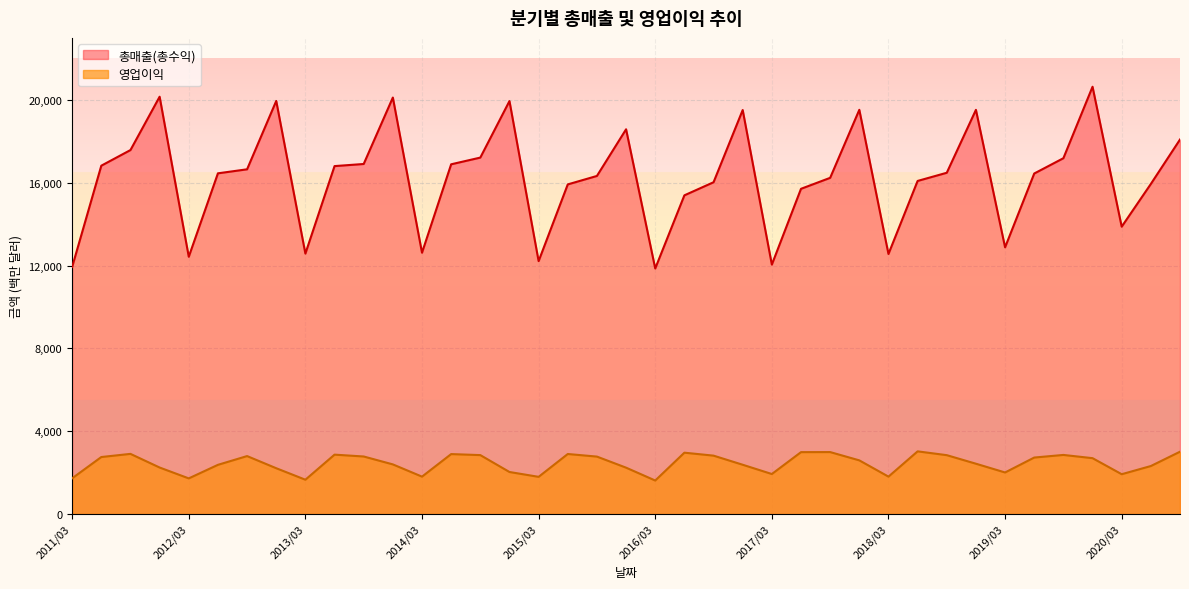

List the series in order of their overall mean, highest first.

총매출(총수익), 영업이익